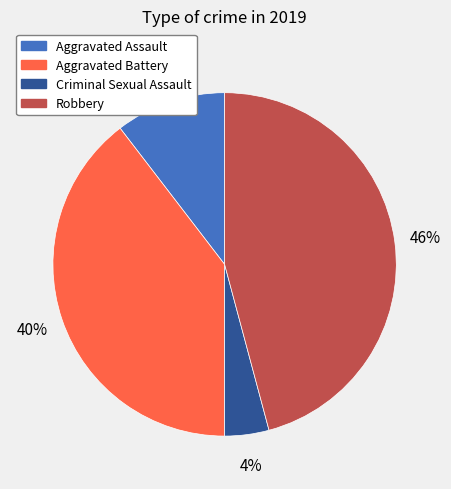

Is there any slice that represents more than half of the pie?

No